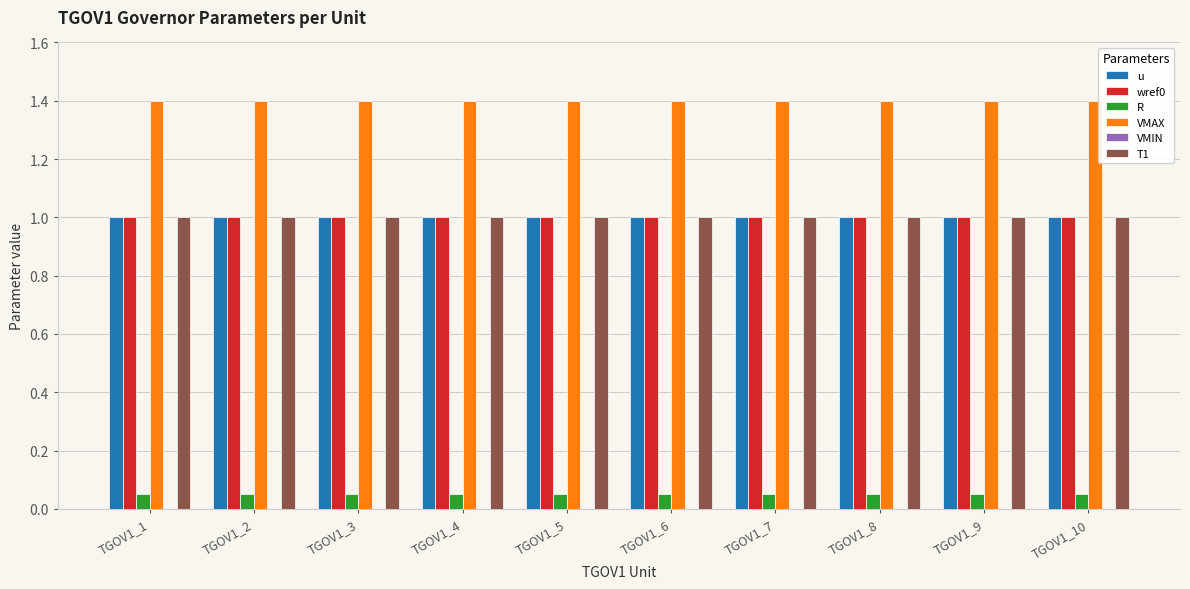

What is the value of the wref0 bar at the 5th from the left?

1.0